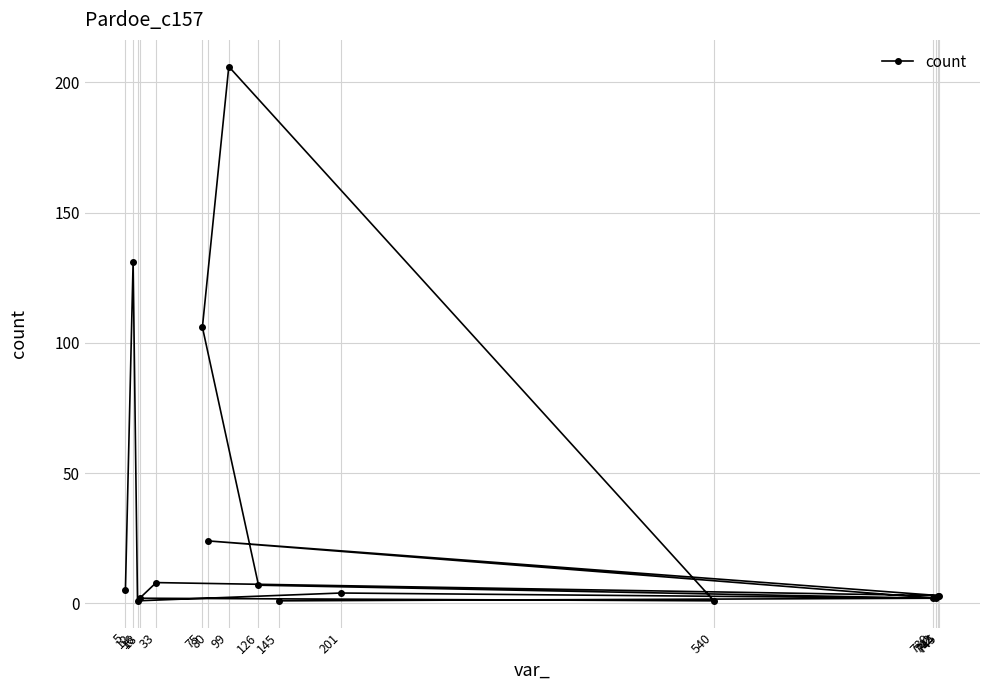

True or false: the data shows 106 at 75.

True